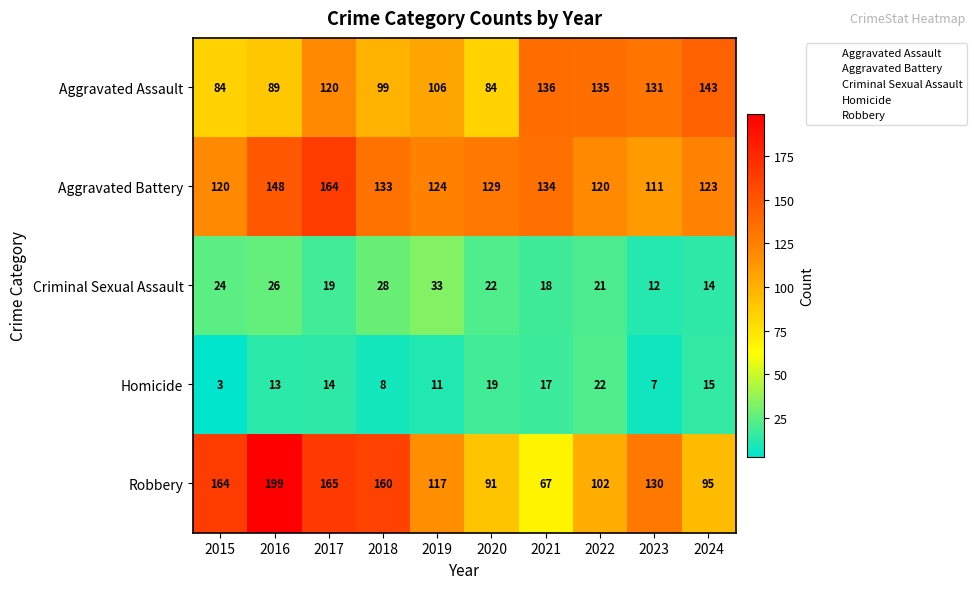

Rank the series at 2023 from highest to lowest value.

Aggravated Assault, Robbery, Aggravated Battery, Criminal Sexual Assault, Homicide